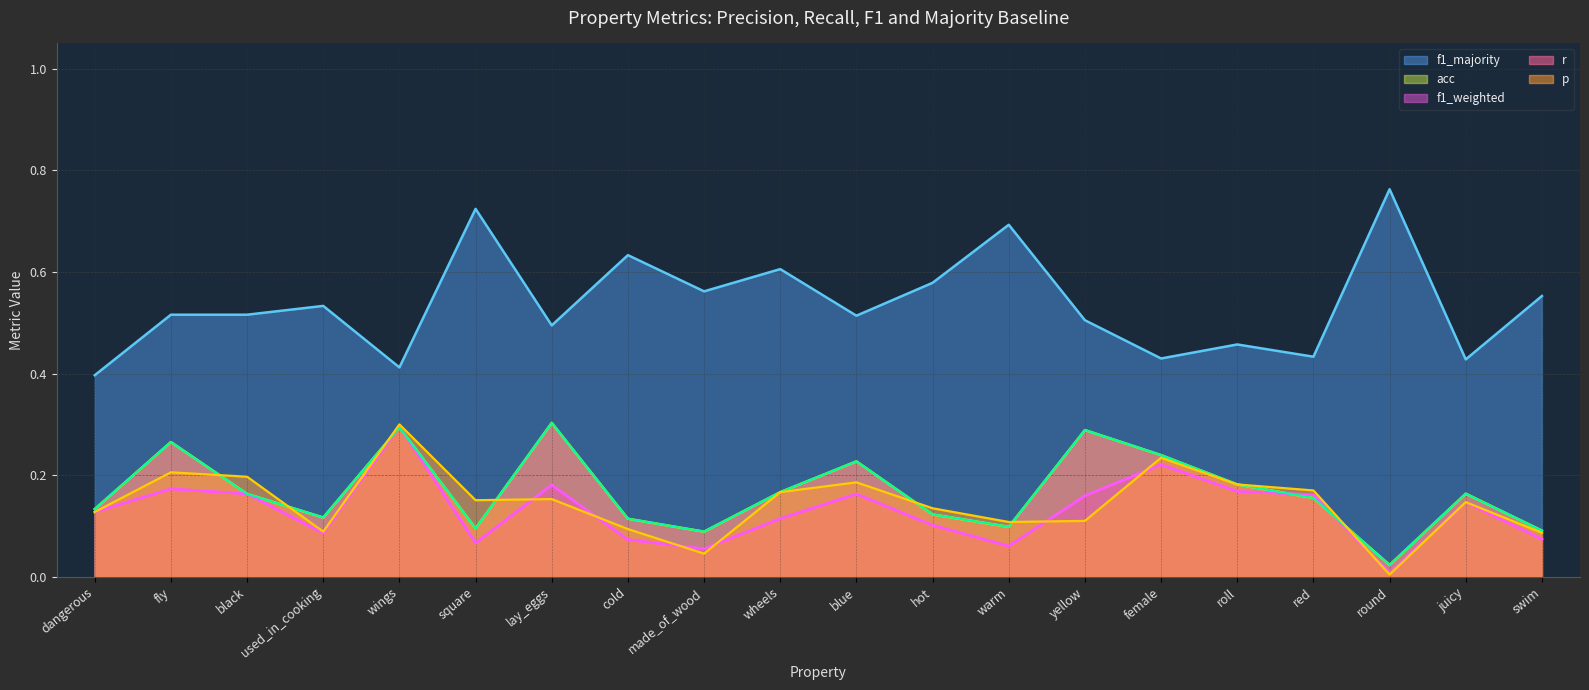

How many distinct data groups are displayed?

5